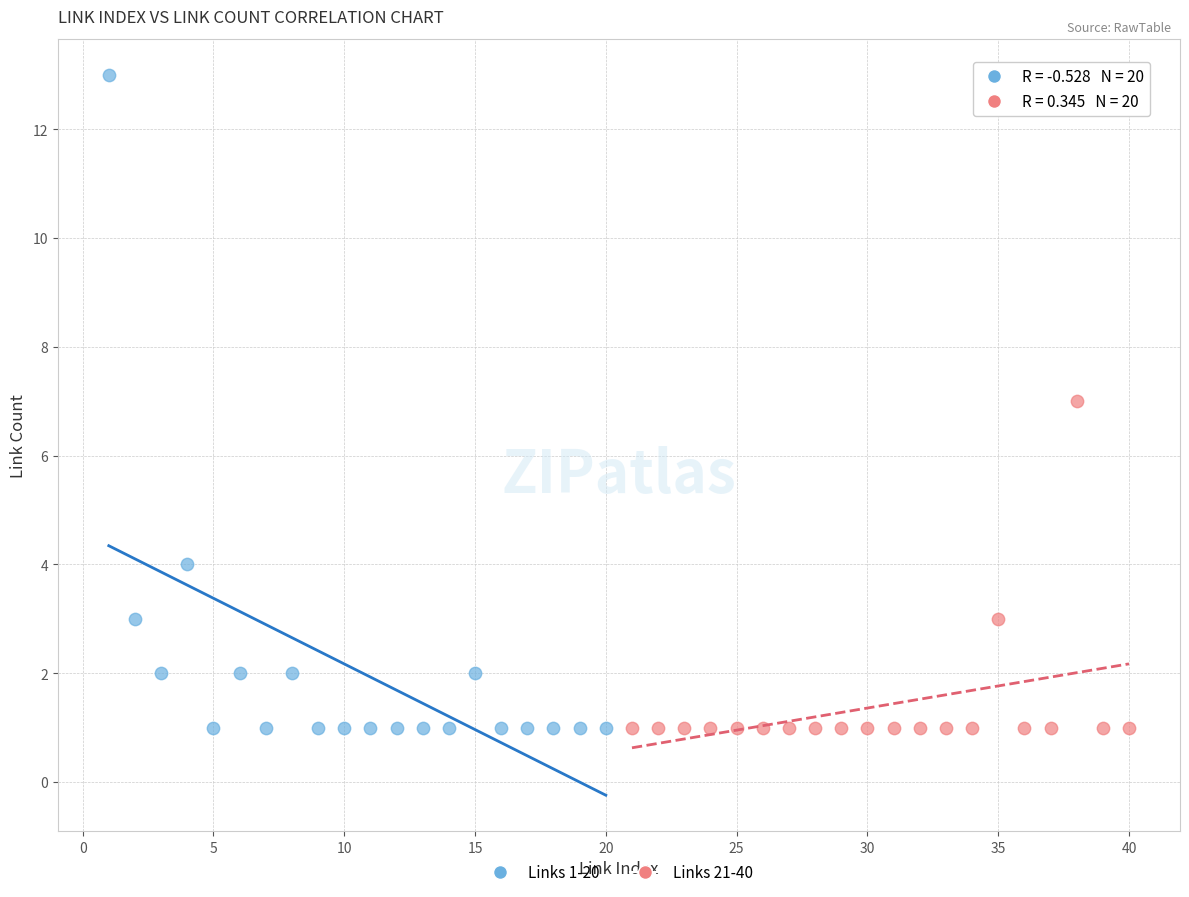

Which series has the widest spread of Y values?

Links 1-20